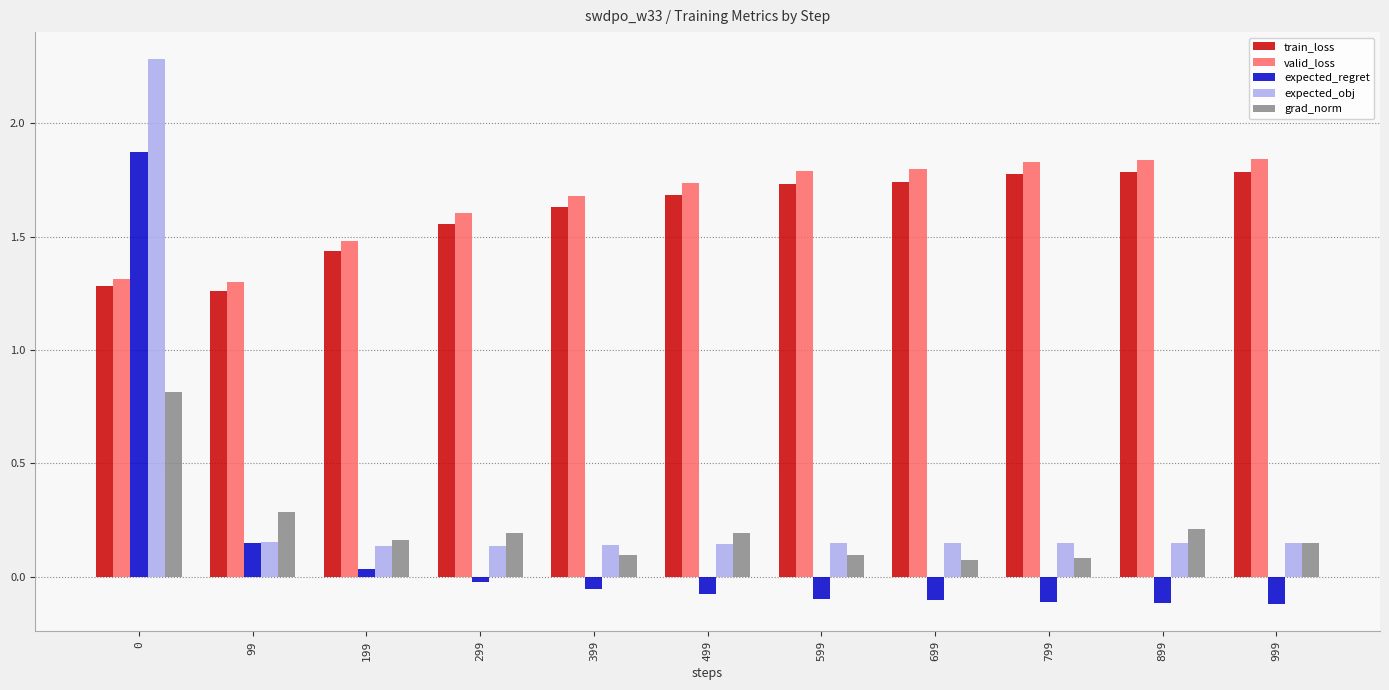

How many bars are there in each group?

5